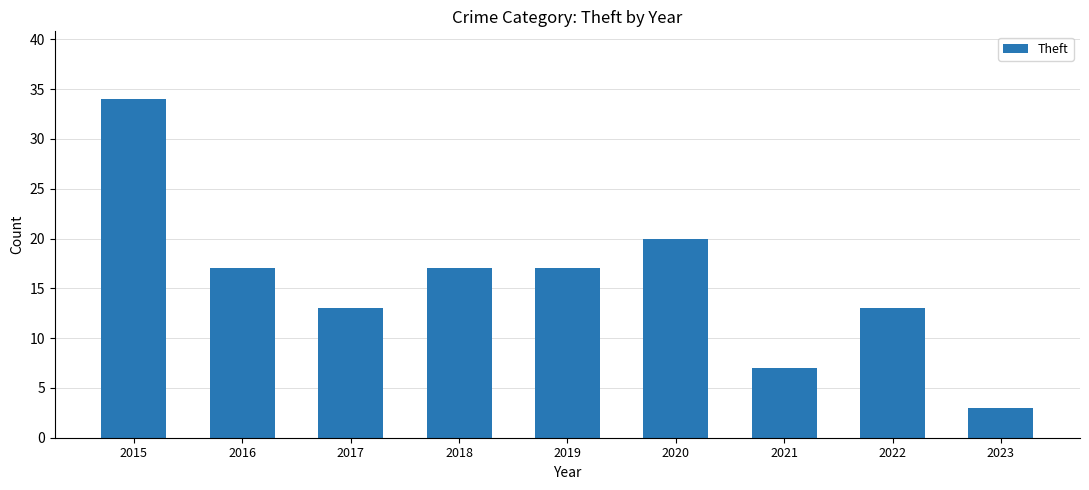

Reading left to right, list all the values displayed in this chart.

34	17	13	17	17	20	7	13	3